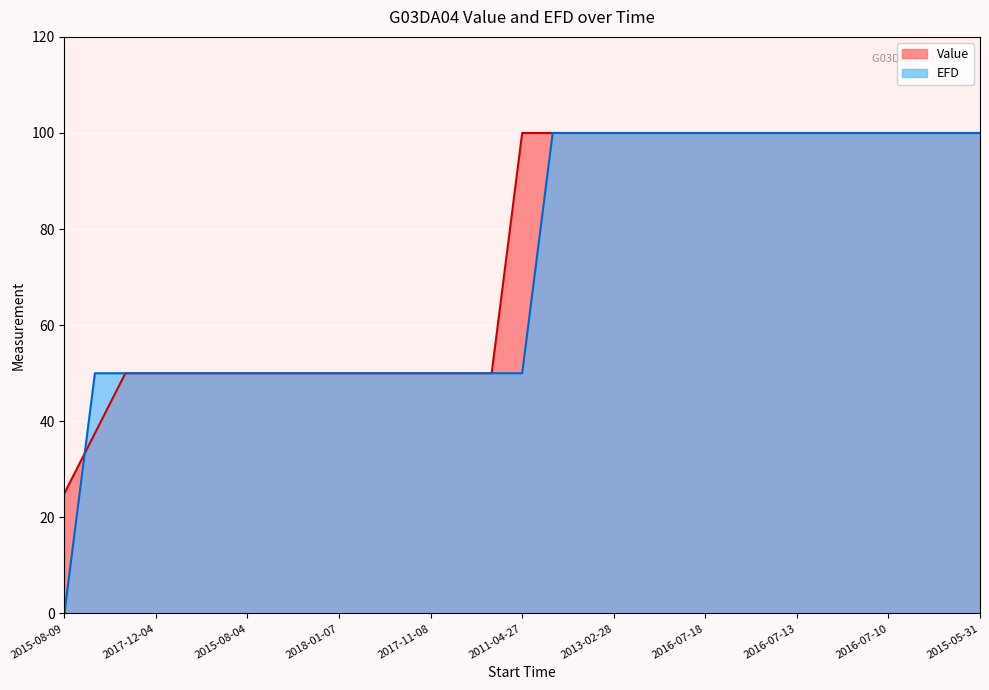

What is the sum of the EFD values at 2015-08-04 and 2015-05-31?

150.0